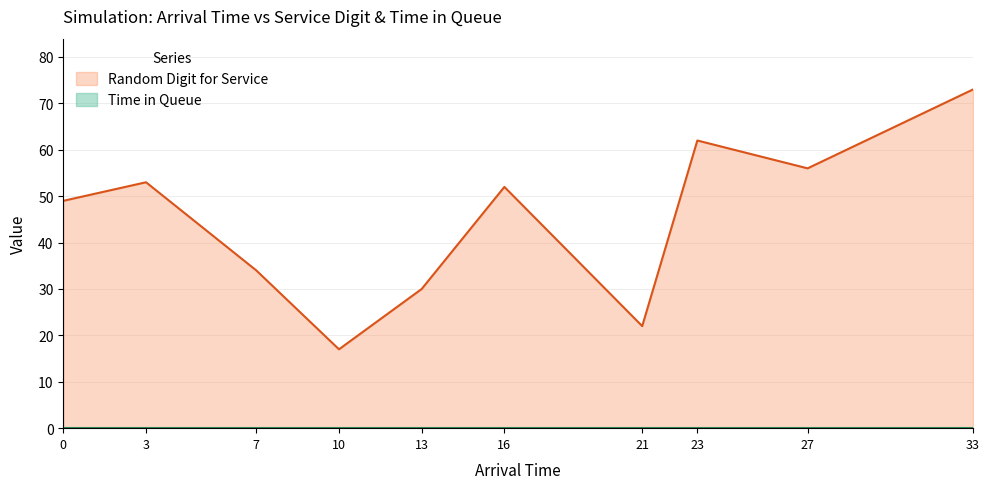

Reading left to right, list all the values displayed in this chart.

0=49	3=53	7=34	10=17	13=30	16=52	21=22	23=62	27=56	33=73